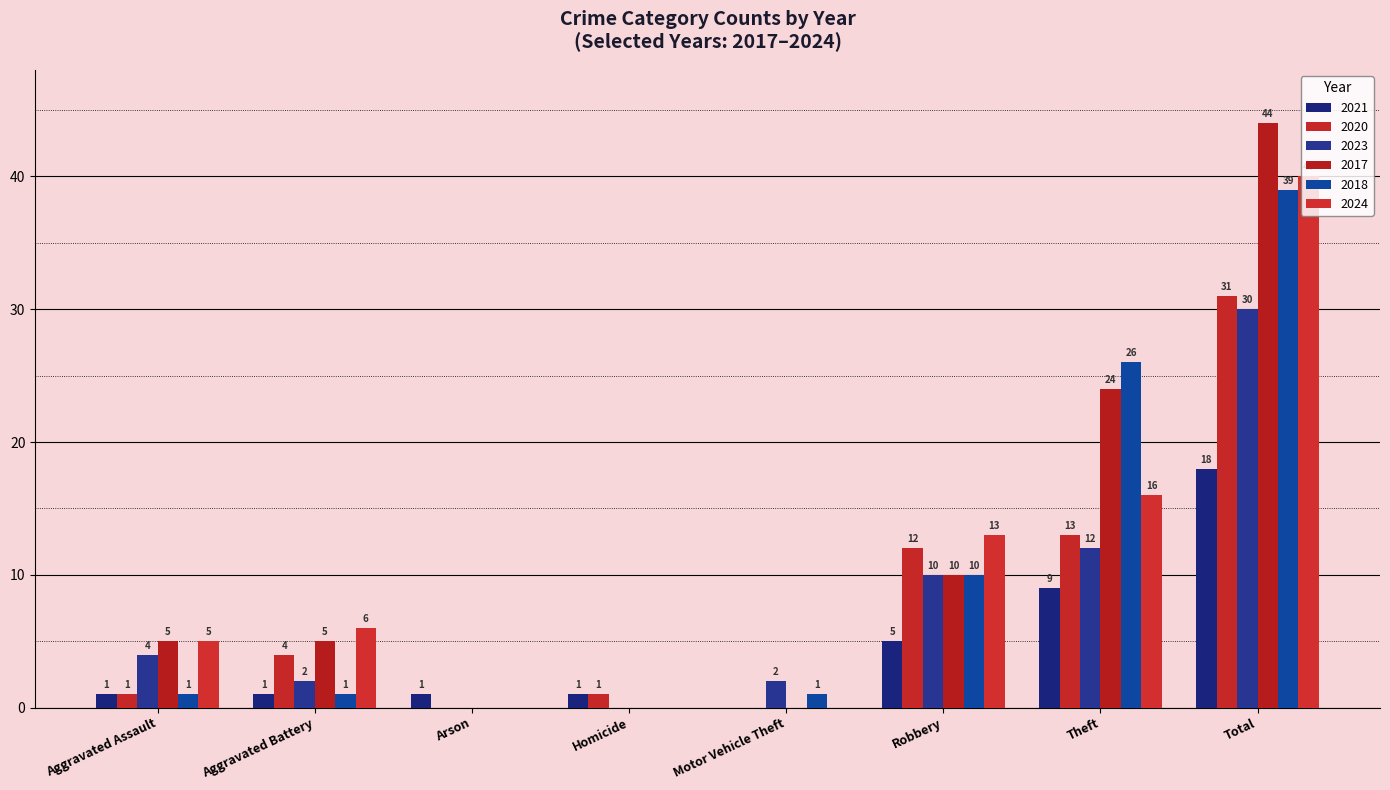

Reading left to right, what are all the values shown in this chart?

2021: 1	1	1	1	0	5	9	18
2020: 1	4	0	1	0	12	13	31
2023: 4	2	0	0	2	10	12	30
2017: 5	5	0	0	0	10	24	44
2018: 1	1	0	0	1	10	26	39
2024: 5	6	0	0	0	13	16	40